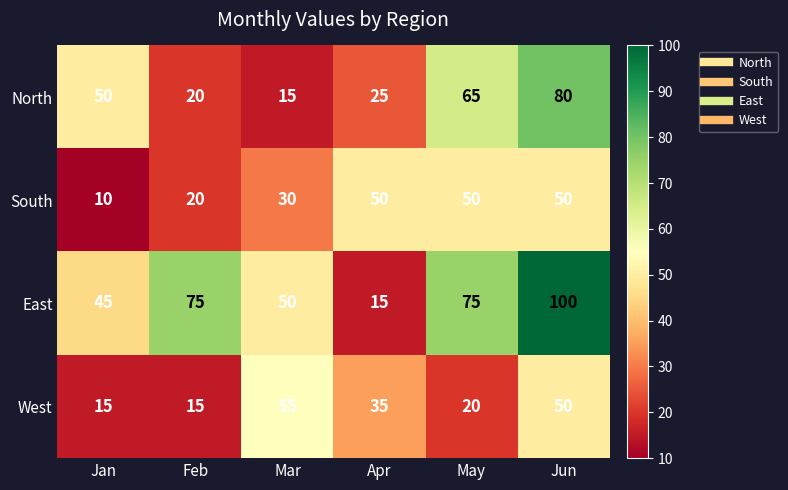

Between Feb and Apr, which series saw the biggest shift?

East